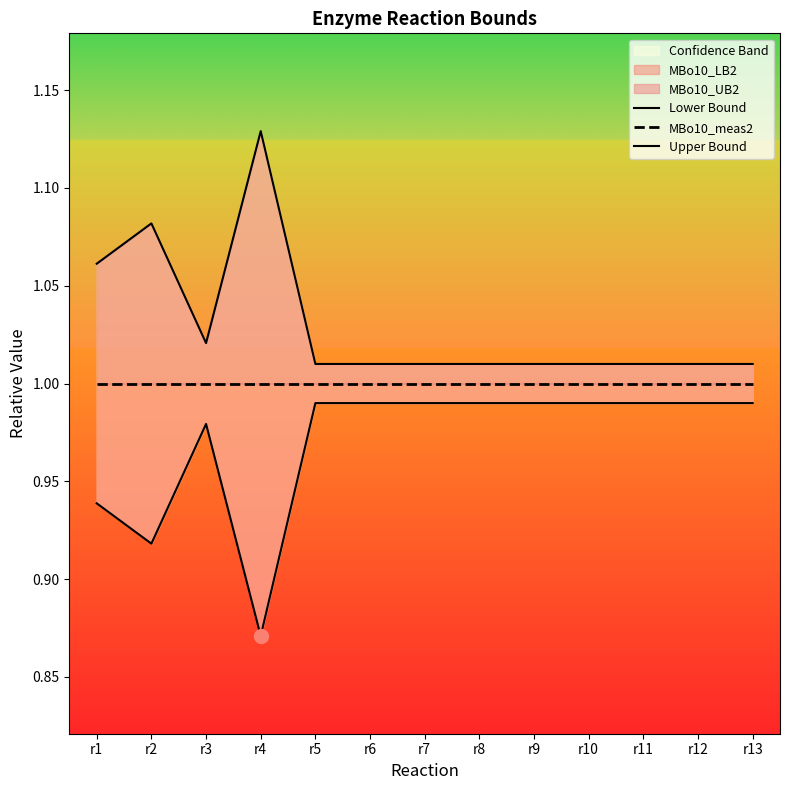

What is the approximate value of Lower Bound at r12?

1.0